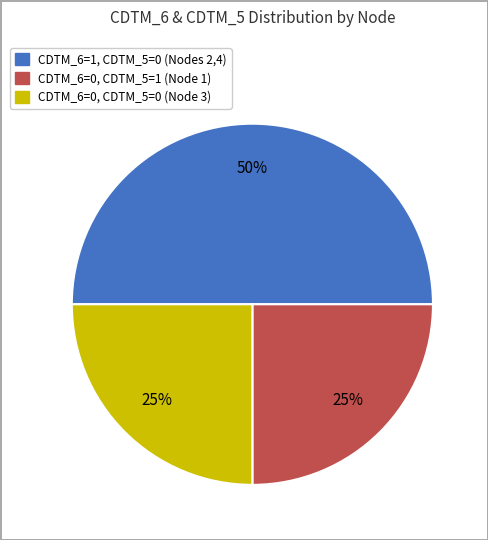

To the nearest percent, what is the difference between the largest and smallest slice percentages?

25%